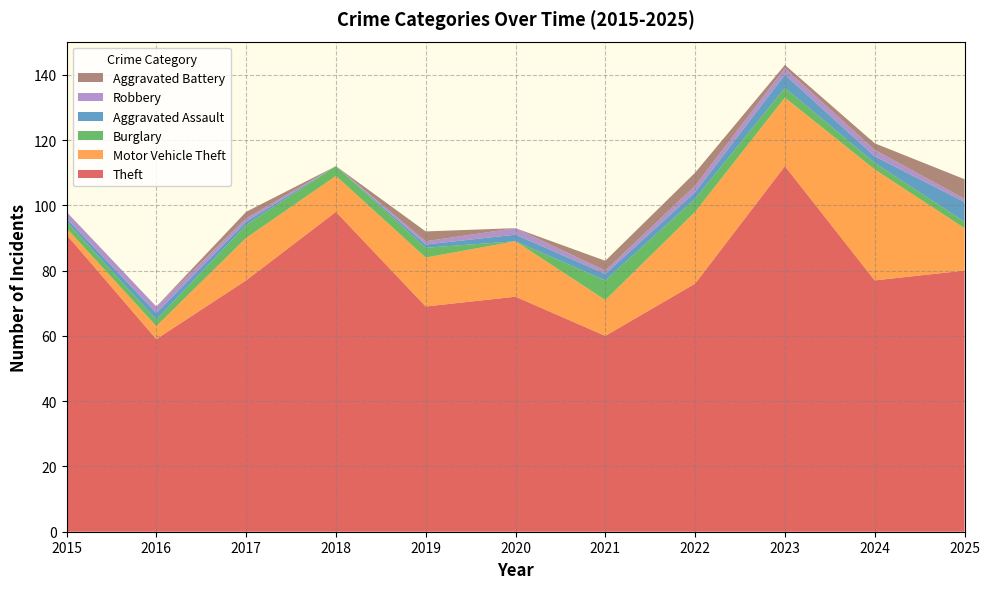

Reading right to left, transcribe all the data shown in this chart.

Theft: 2025=80	2024=77	2023=112	2022=76	2021=60	2020=72	2019=69	2018=98	2017=77	2016=59	2015=91
Motor Vehicle Theft: 2025=13	2024=34	2023=21	2022=22	2021=11	2020=17	2019=15	2018=11	2017=13	2016=4	2015=2
Burglary: 2025=2	2024=2	2023=3	2022=4	2021=6	2020=0	2019=3	2018=3	2017=4	2016=2	2015=2
Aggravated Assault: 2025=6	2024=2	2023=4	2022=2	2021=2	2020=2	2019=1	2018=0	2017=1	2016=2	2015=1
Robbery: 2025=1	2024=2	2023=2	2022=2	2021=1	2020=2	2019=1	2018=0	2017=1	2016=2	2015=2
Aggravated Battery: 2025=6	2024=2	2023=1	2022=4	2021=3	2020=0	2019=3	2018=0	2017=2	2016=0	2015=0